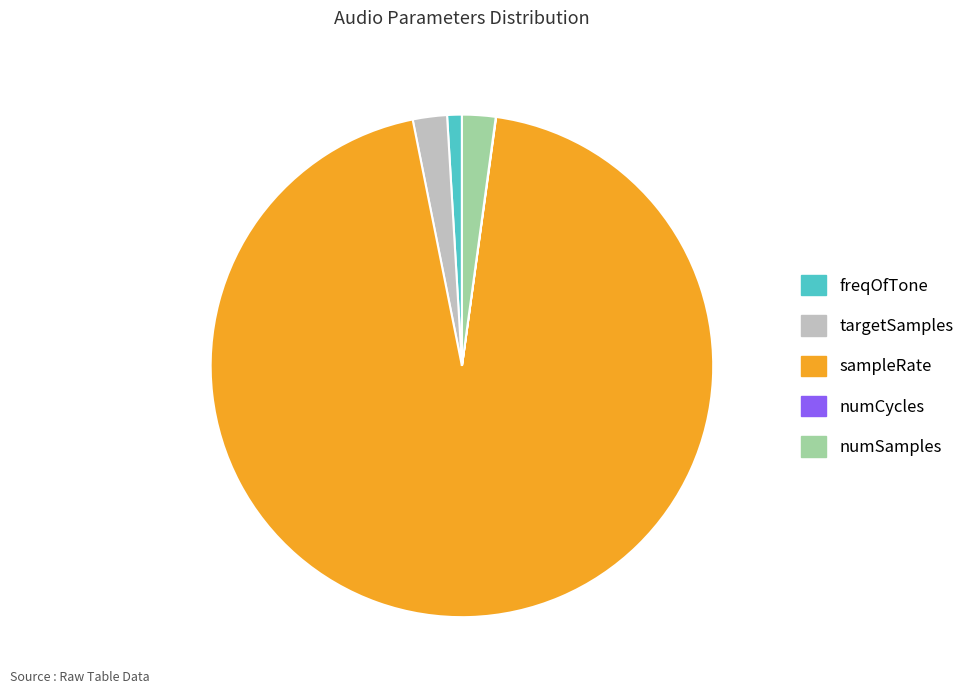

What is the largest slice in the pie chart?

sampleRate